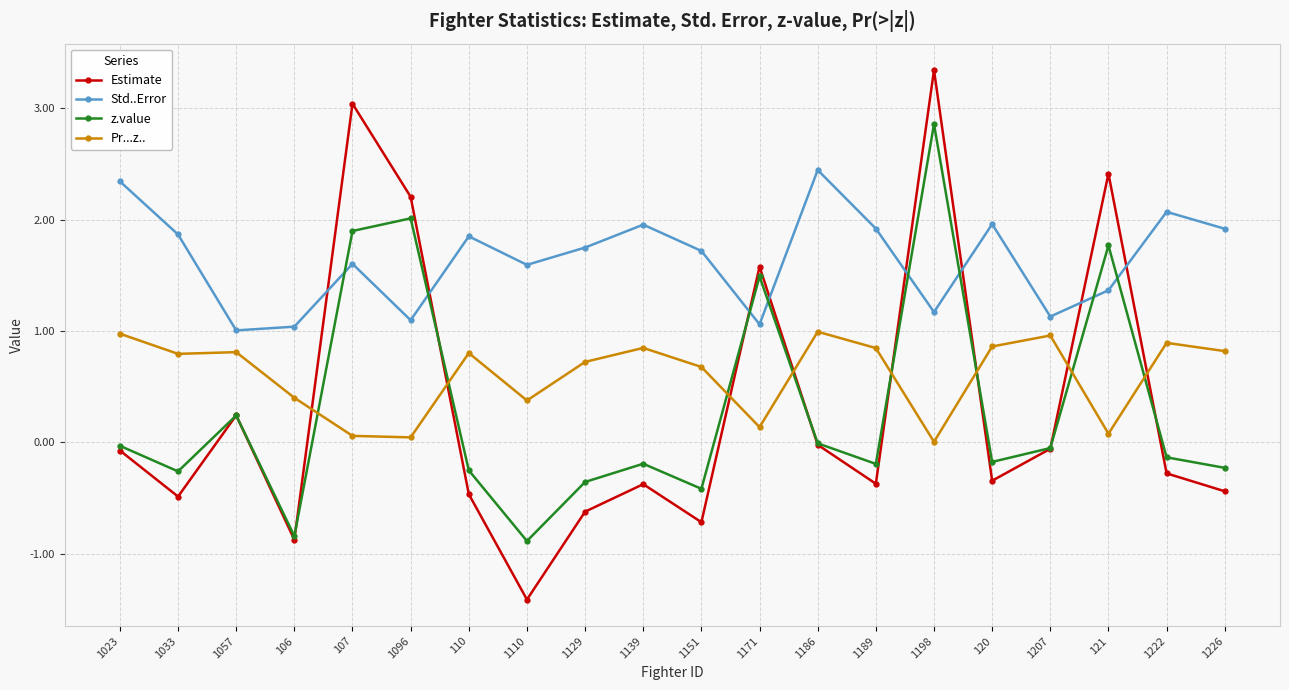

Read the Pr...z.. value at 1226.

0.8